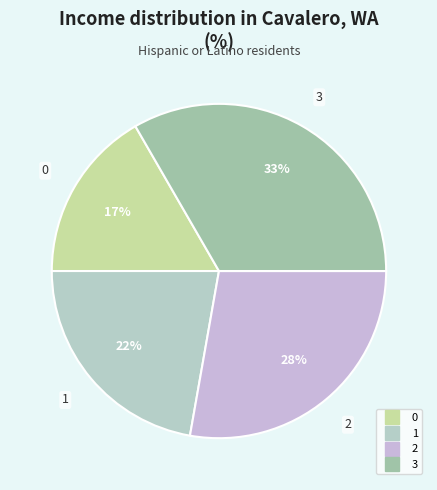

Combined, do 2 and 3 account for over 50%?

Yes